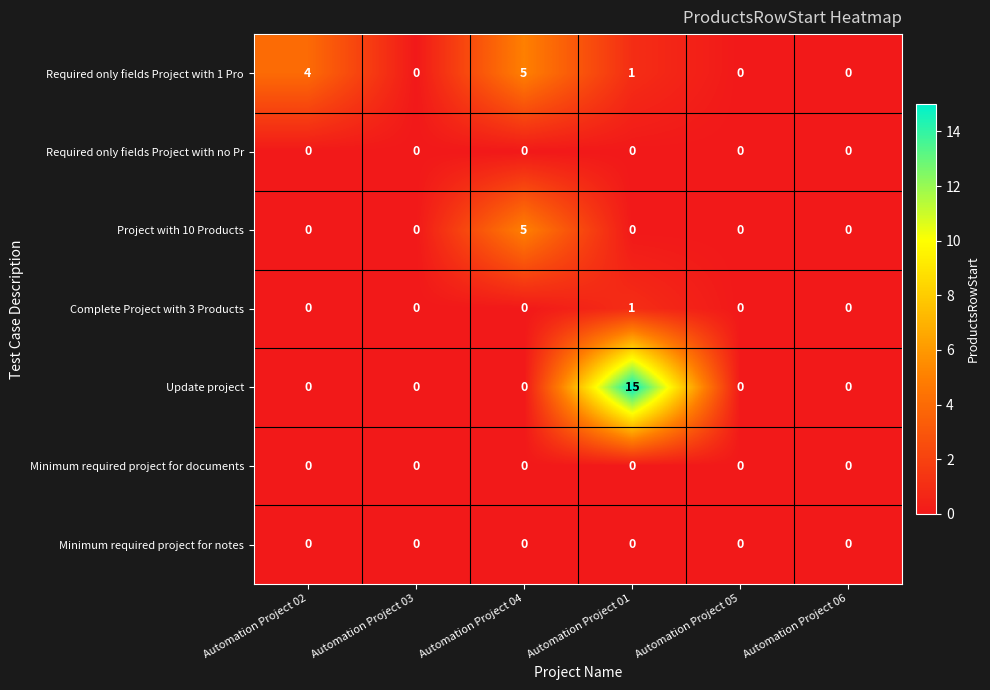

Which series has the largest range (max minus min)?

Update project